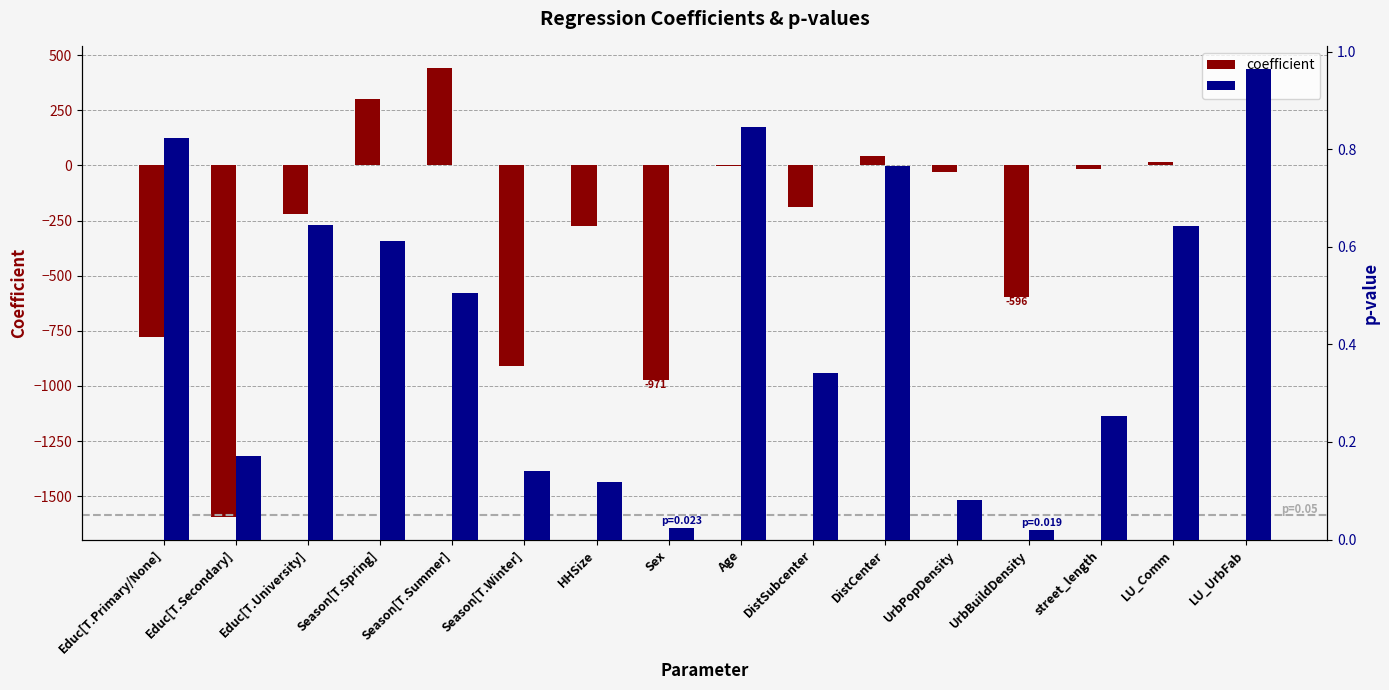

Which series has the largest range (max minus min)?

coefficient